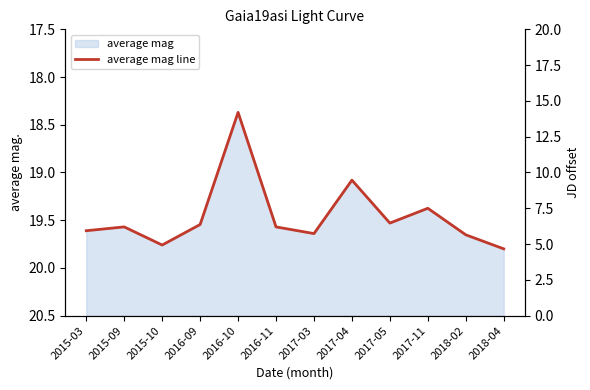

Rank the categories by value from lowest to highest.

2016-10, 2017-04, 2017-11, 2017-05, 2016-09, 2015-09, 2016-11, 2015-03, 2017-03, 2018-02, 2015-10, 2018-04